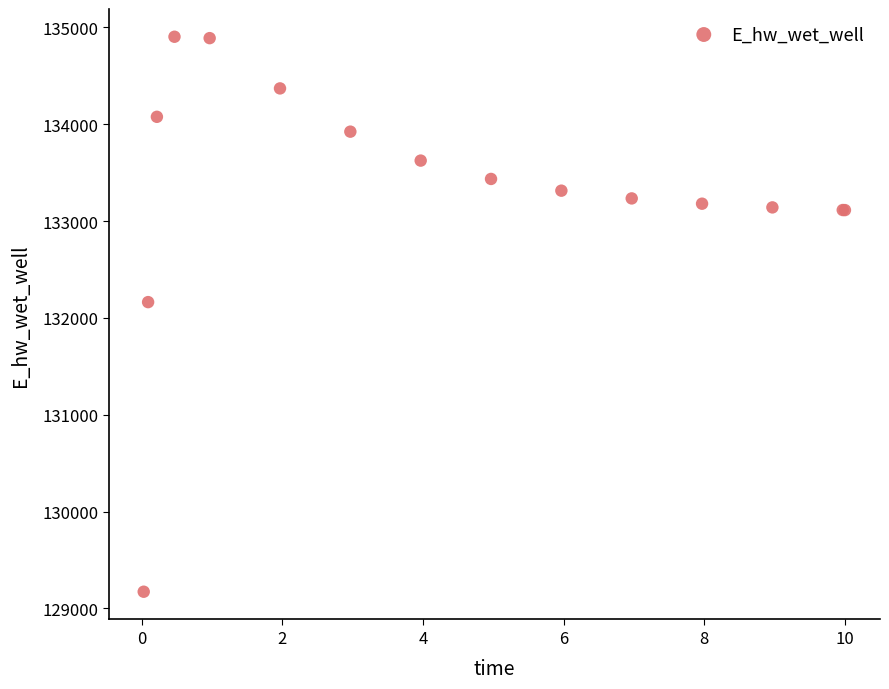

What Y value in the scatter plot is closest to 132037?

132163.0